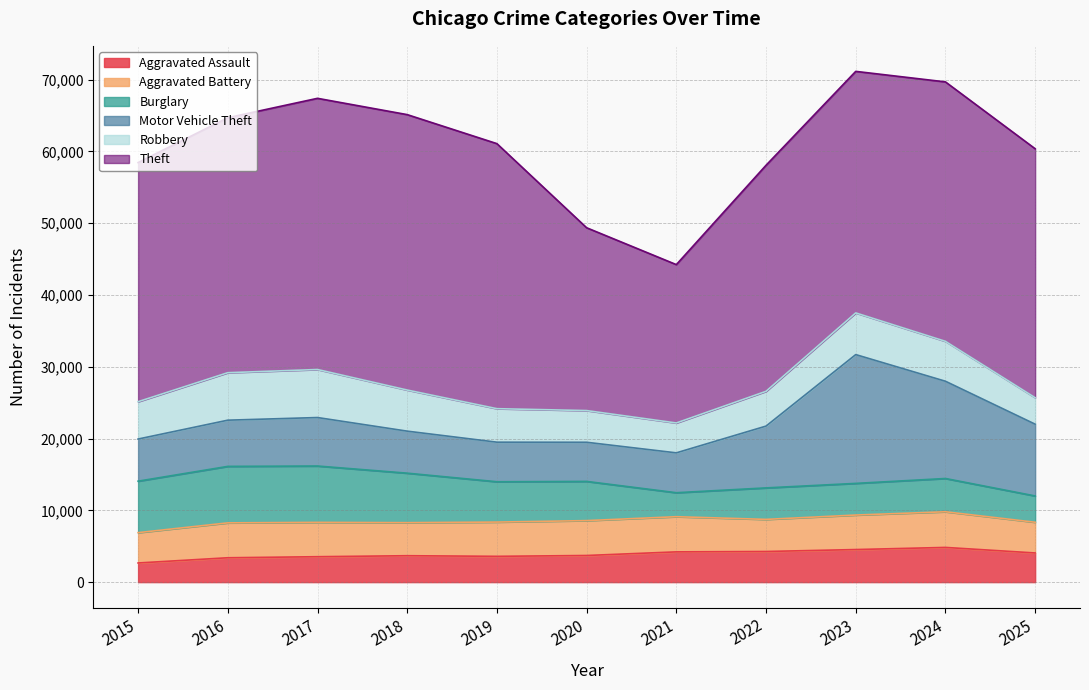

What is the difference between the Theft values at 2024 and 2023?

2494